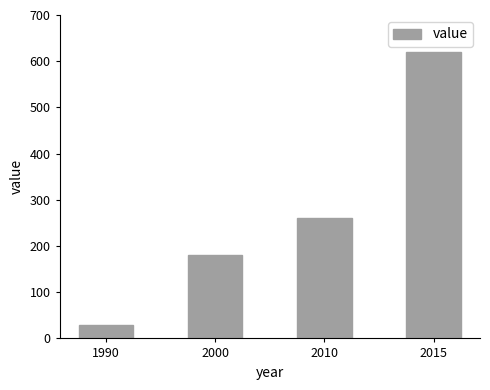

Reading left to right, extract all data points from this chart.

30	180	260	620